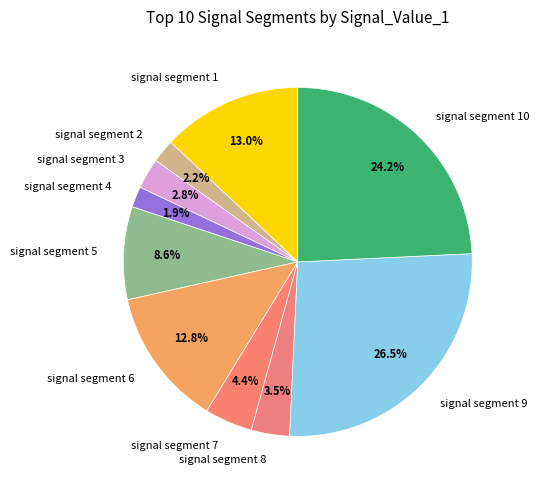

What is the largest slice in the pie chart?

signal segment 9